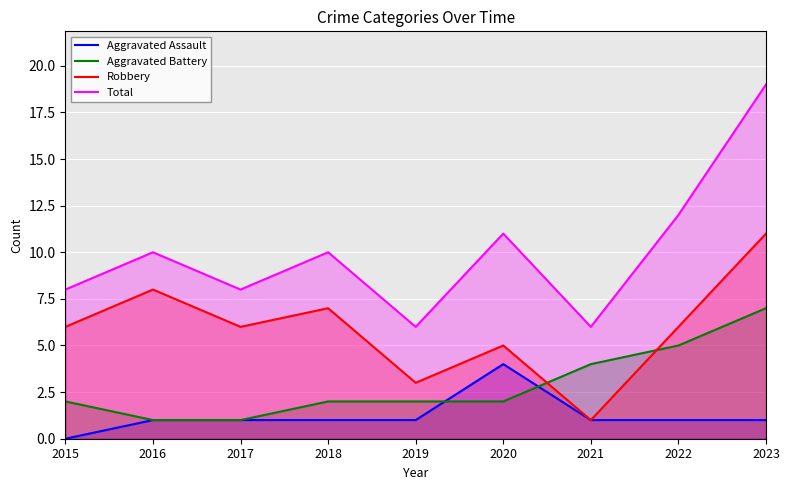

Reading left to right, extract all data points from this chart.

Aggravated Assault: 2015=0	2016=1	2017=1	2018=1	2019=1	2020=4	2021=1	2022=1	2023=1
Aggravated Battery: 2015=2	2016=1	2017=1	2018=2	2019=2	2020=2	2021=4	2022=5	2023=7
Robbery: 2015=6	2016=8	2017=6	2018=7	2019=3	2020=5	2021=1	2022=6	2023=11
Total: 2015=8	2016=10	2017=8	2018=10	2019=6	2020=11	2021=6	2022=12	2023=19